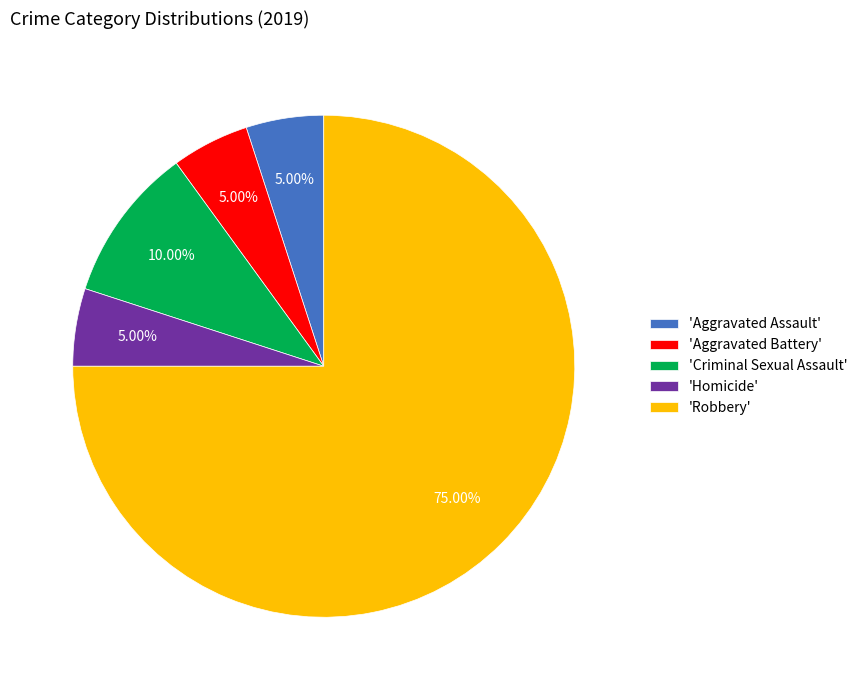

Is the sum of 'Criminal Sexual Assault' and 'Robbery' greater than half?

Yes